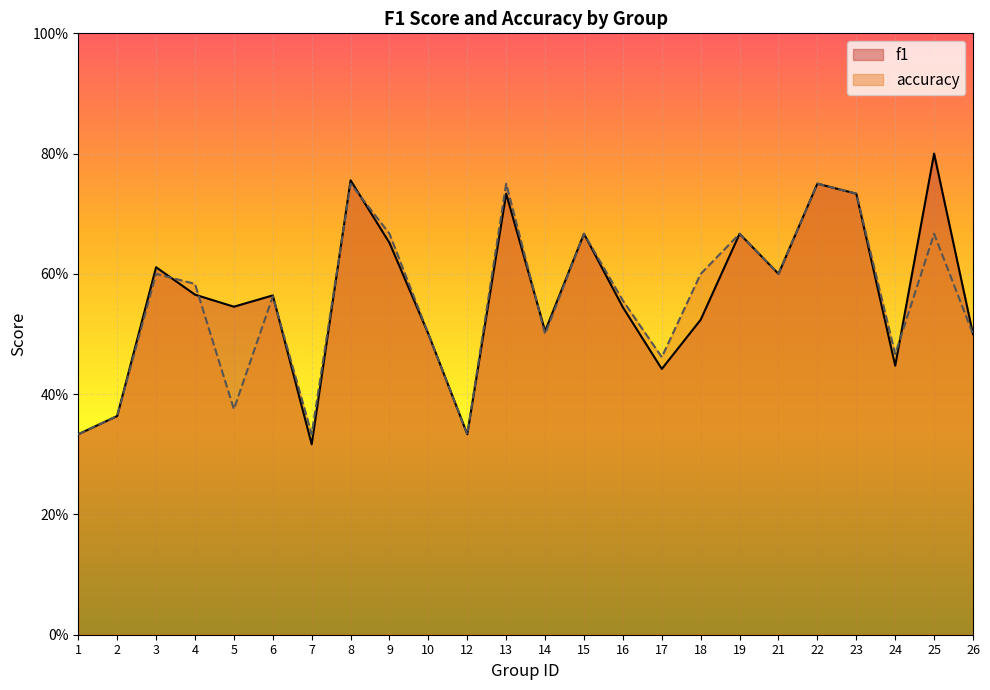

True or false: accuracy has more than 1 points higher than both neighbors.

True